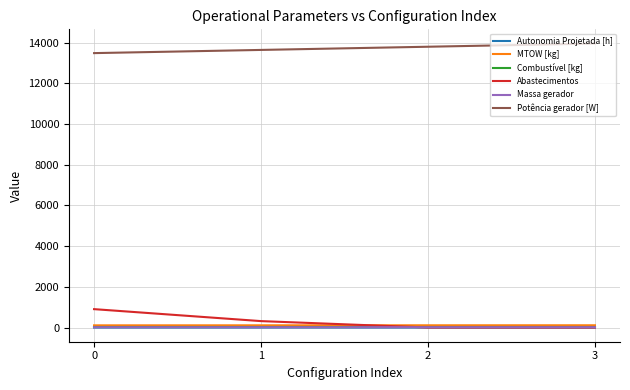

How many distinct data groups are displayed?

6